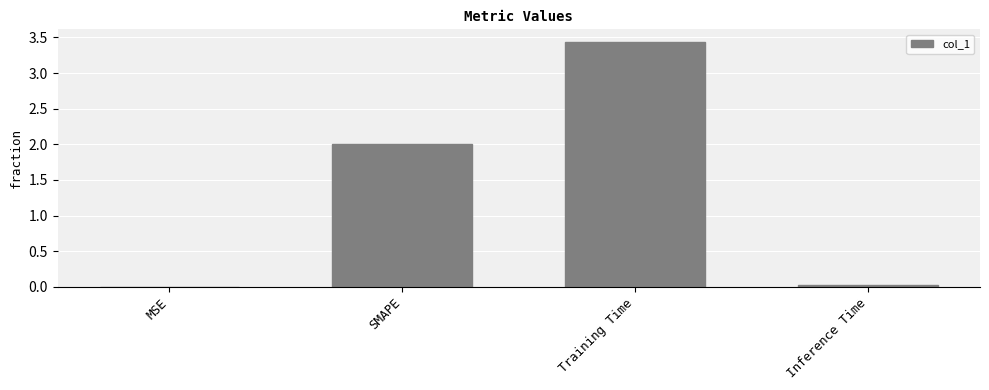

Which category has the highest value across all series?

Training Time